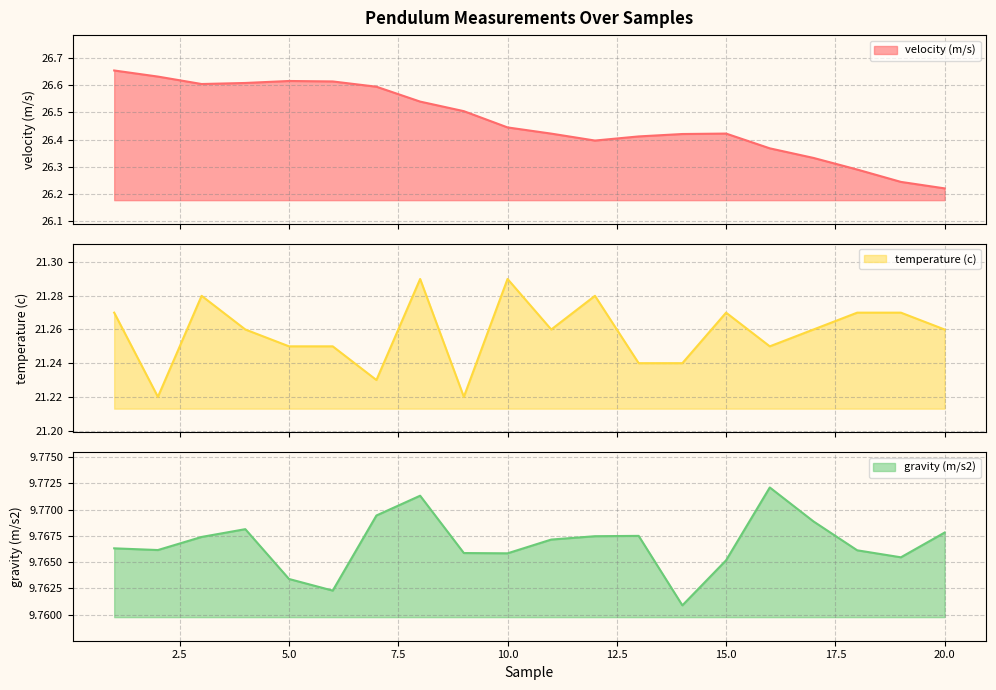

List the series in order of their overall mean, highest first.

velocity (m/s), temperature (c), gravity (m/s2)